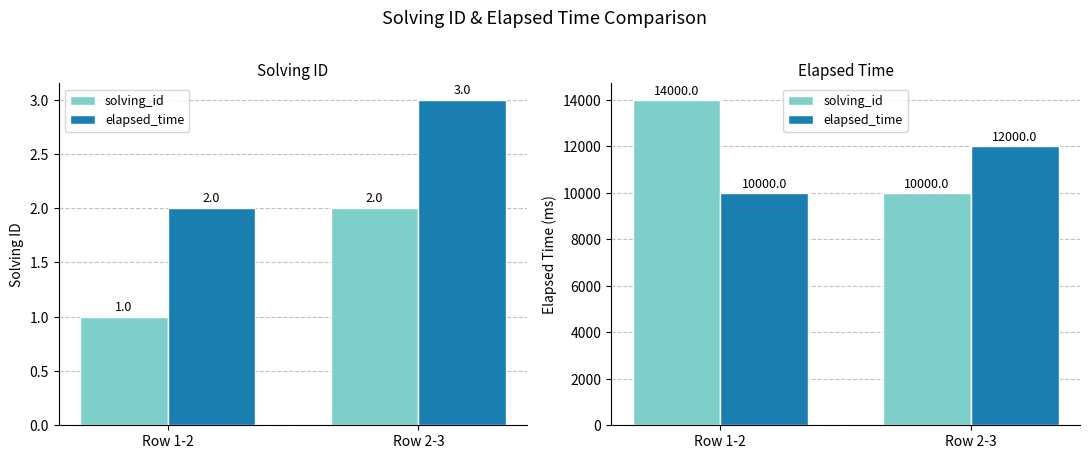

What position from the right is Row 1-2?

2